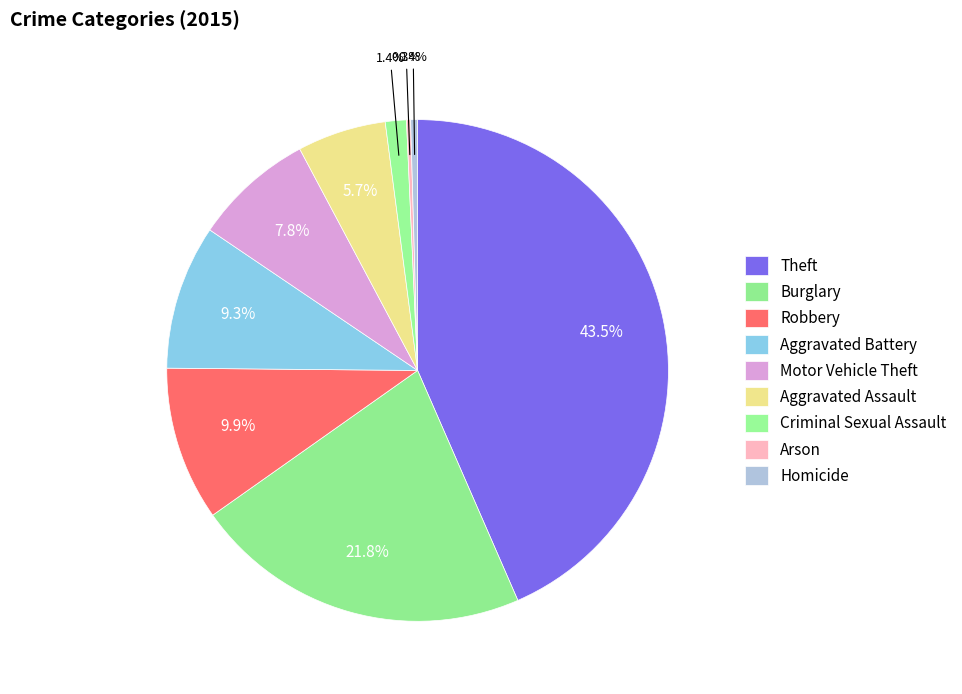

To the nearest percent, what is the difference between the Homicide and Motor Vehicle Theft slice percentages?

7%